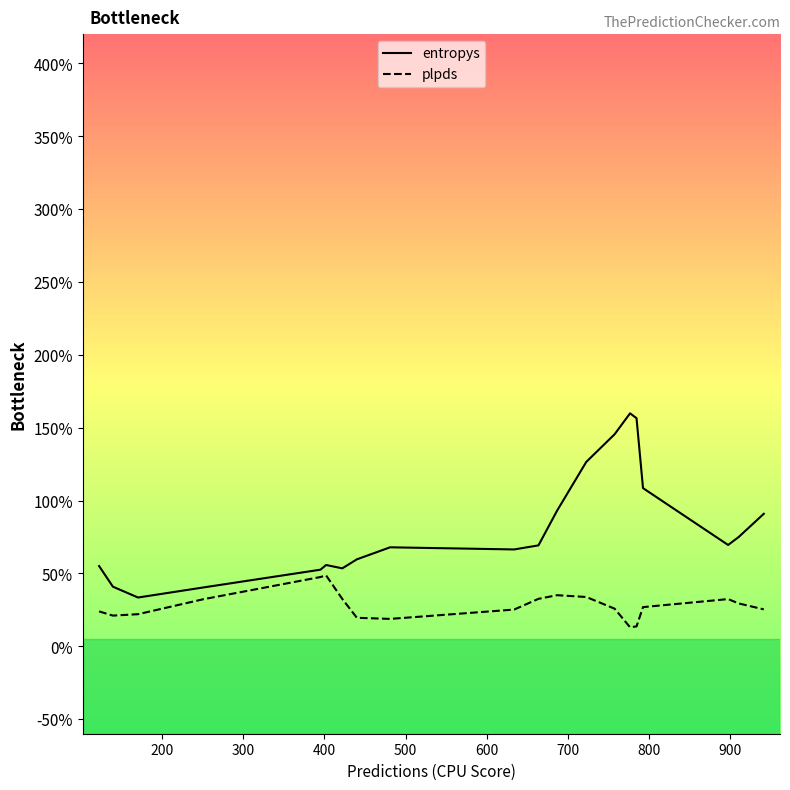

At how many categories does at least one series exceed 0?

20